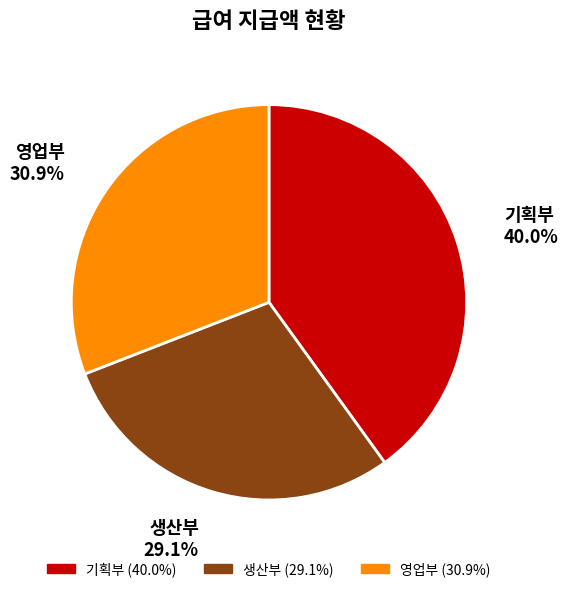

Is there a majority slice in this chart?

No